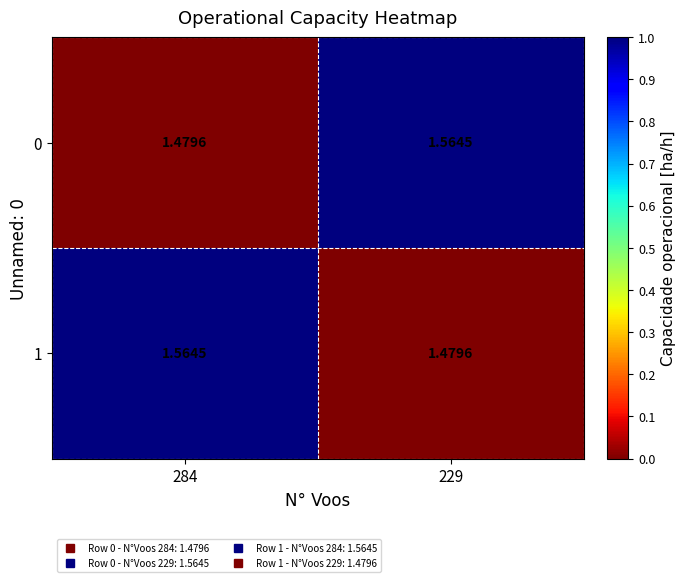

Is the value of 0 at 284 greater than the value of 1 at 284?

No